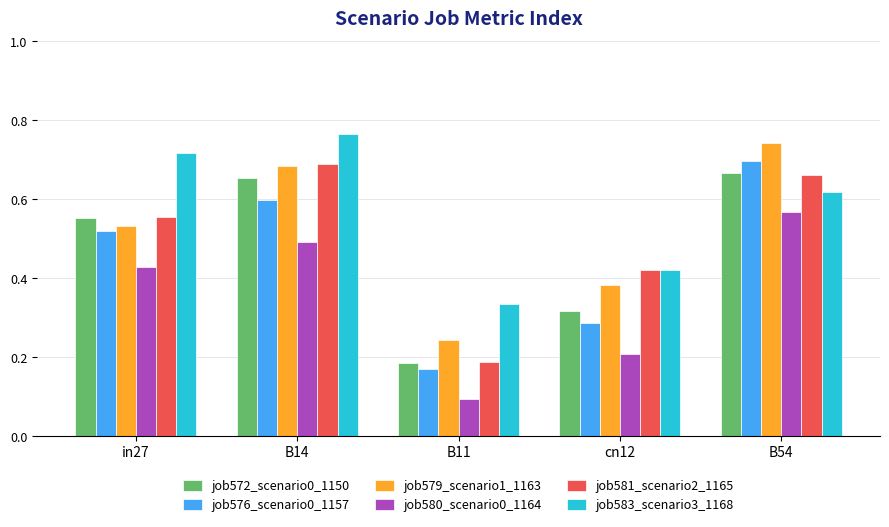

Is it true that job576_scenario0_1157 equals 0.2 at in27?

False